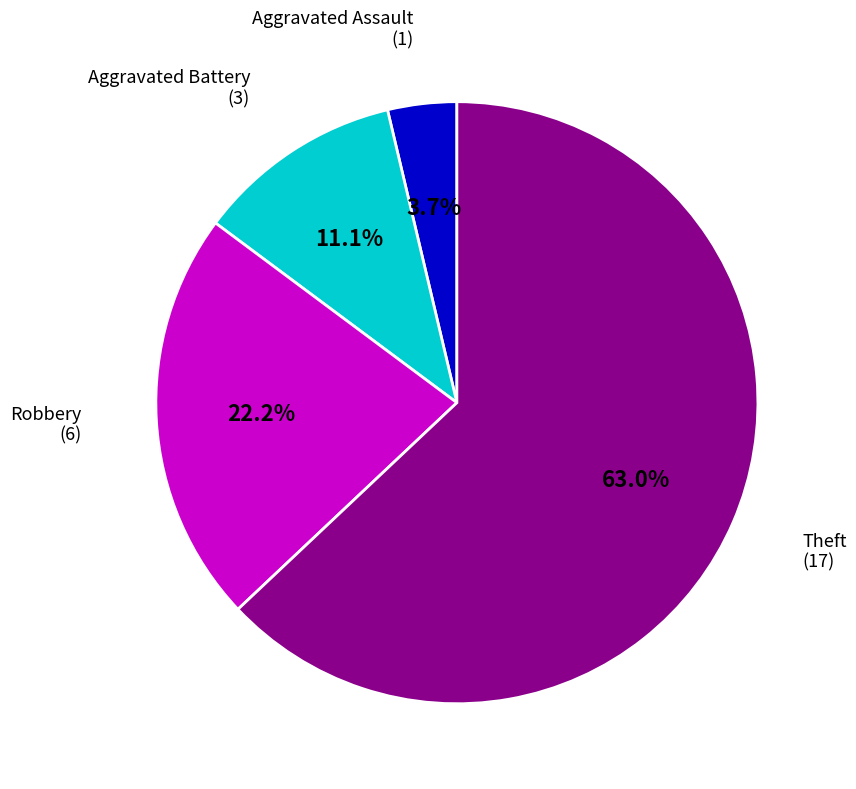

Does any single category account for the majority?

Yes